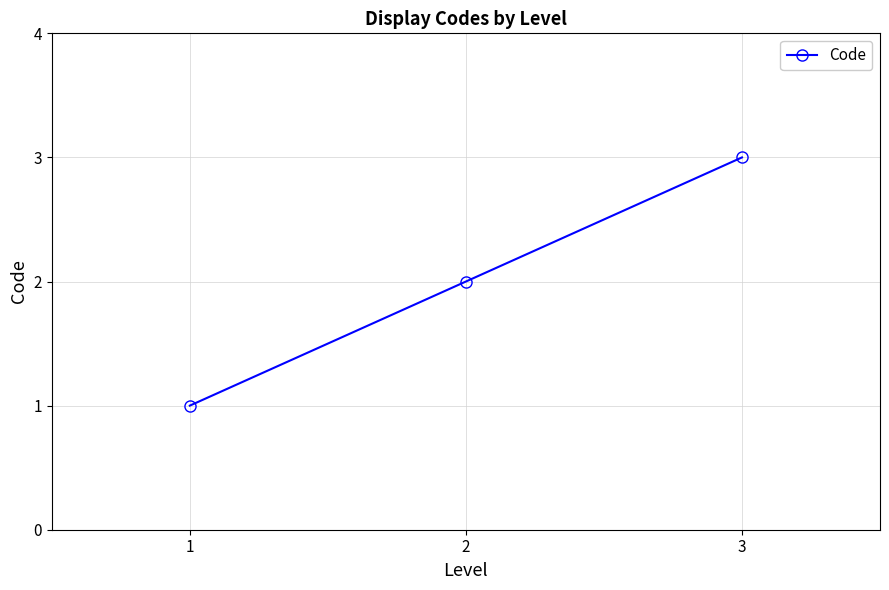

List the labels in order of value, smallest first.

1, 2, 3